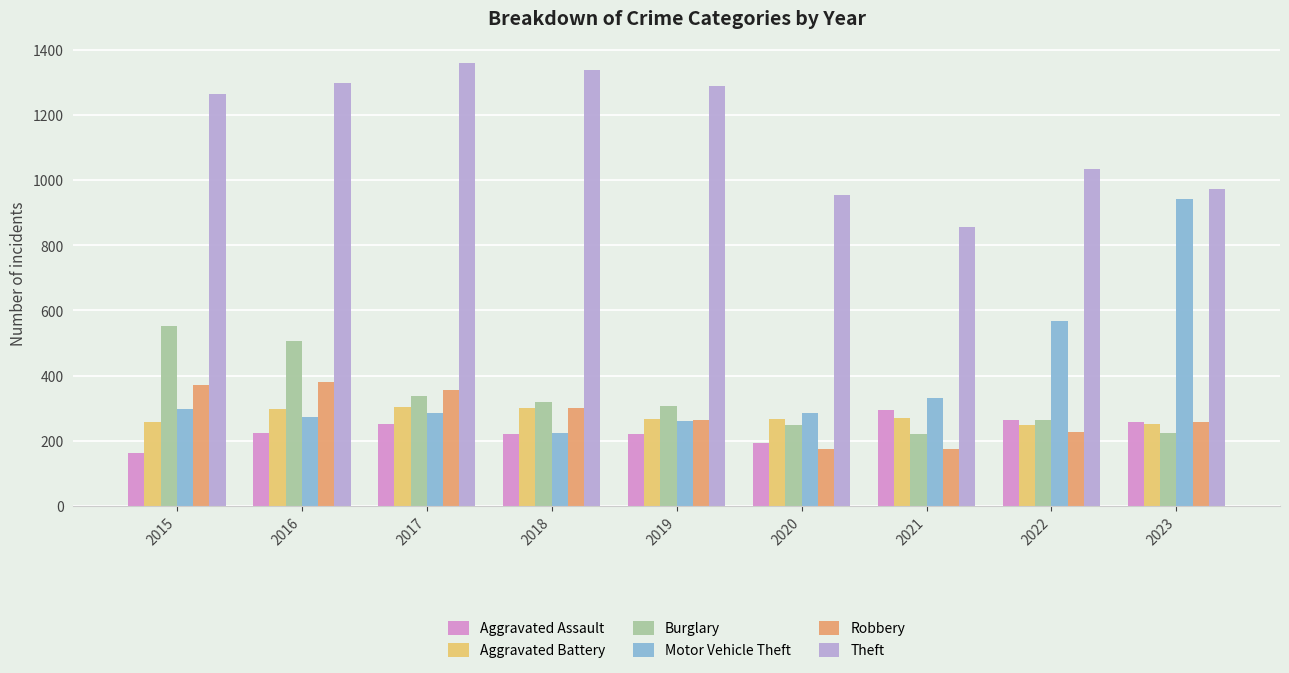

What are all the series names shown in the legend?

Aggravated Assault, Aggravated Battery, Burglary, Motor Vehicle Theft, Robbery, Theft